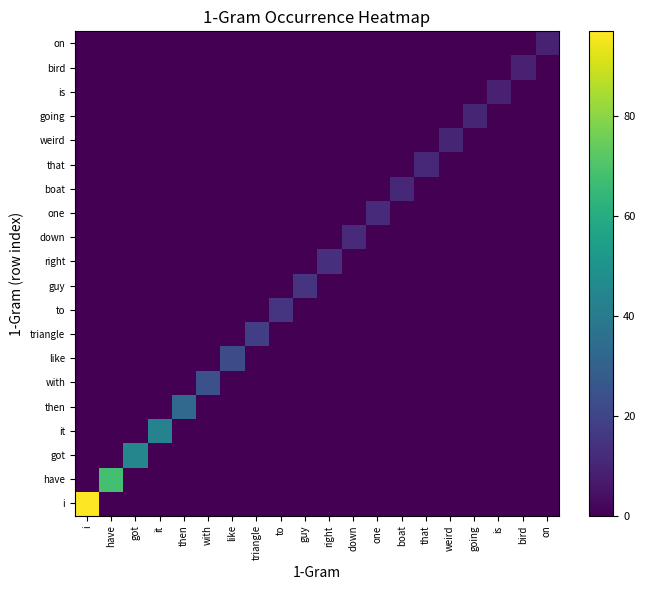

Is the value of that at triangle greater than the value of weird at to?

No